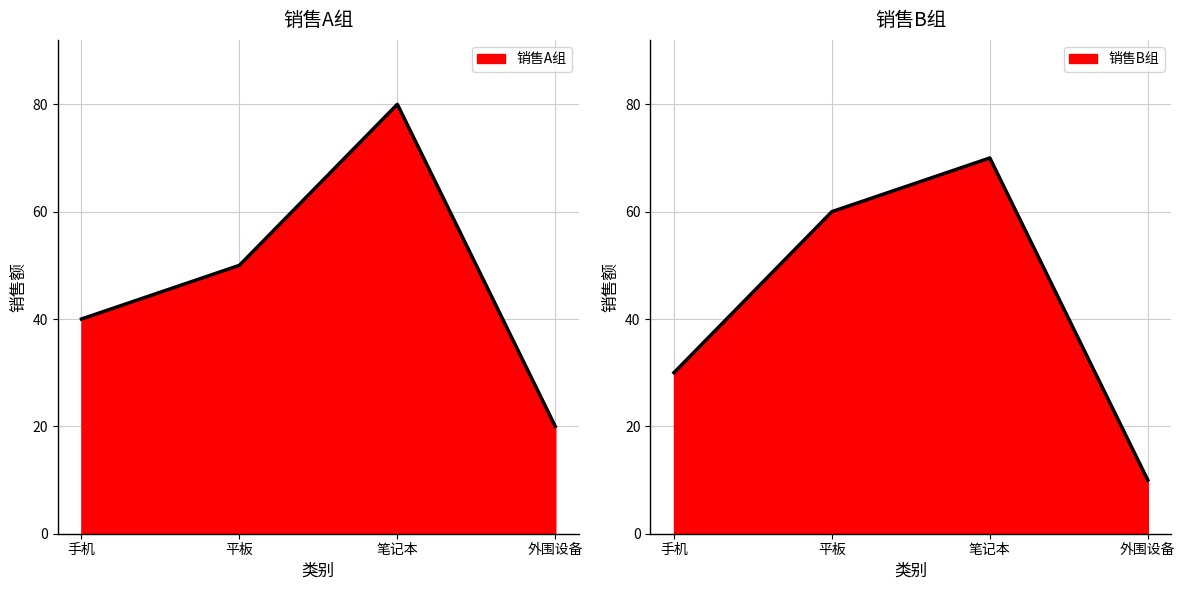

How many 销售A组 line values are between 40 and 80?

3